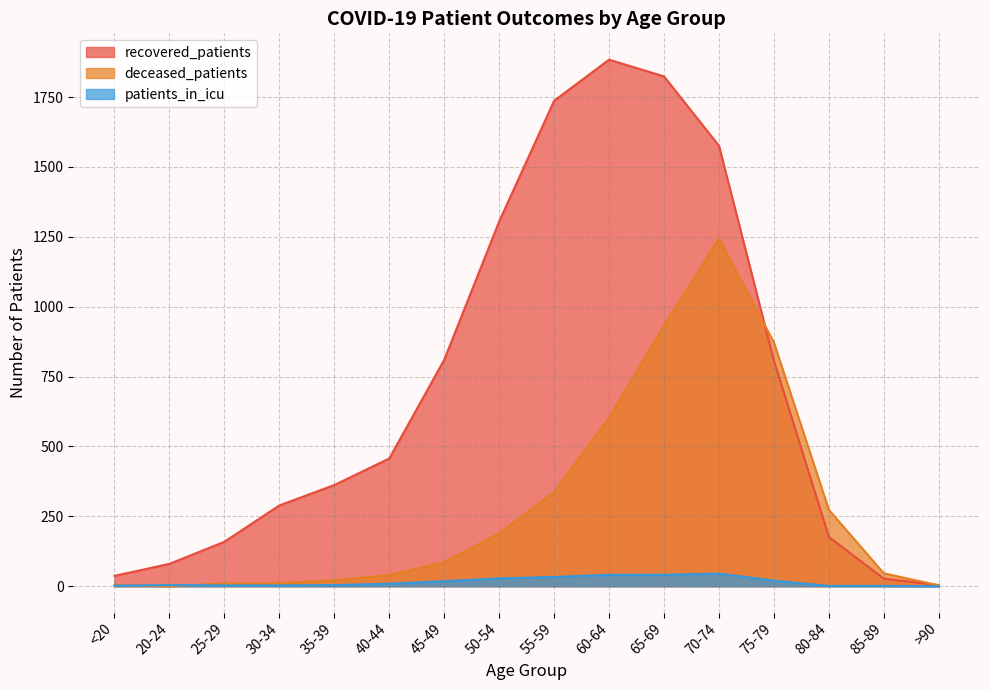

The value of recovered_patients at 45-49 is 1158. True or false?

False